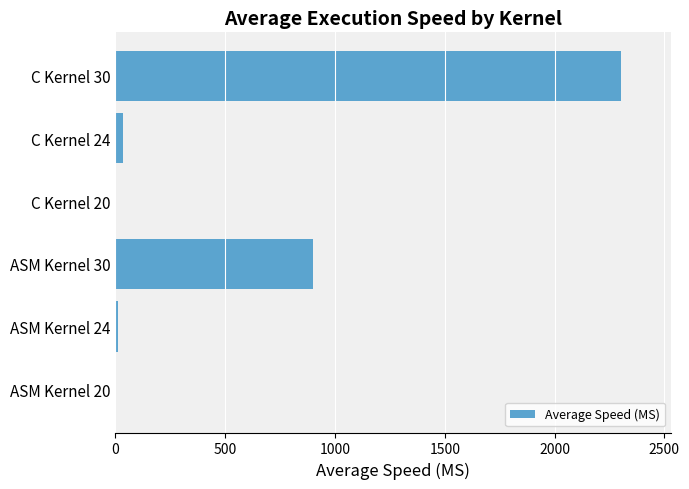

The value at C Kernel 30 is 2301.7. True or false?

True